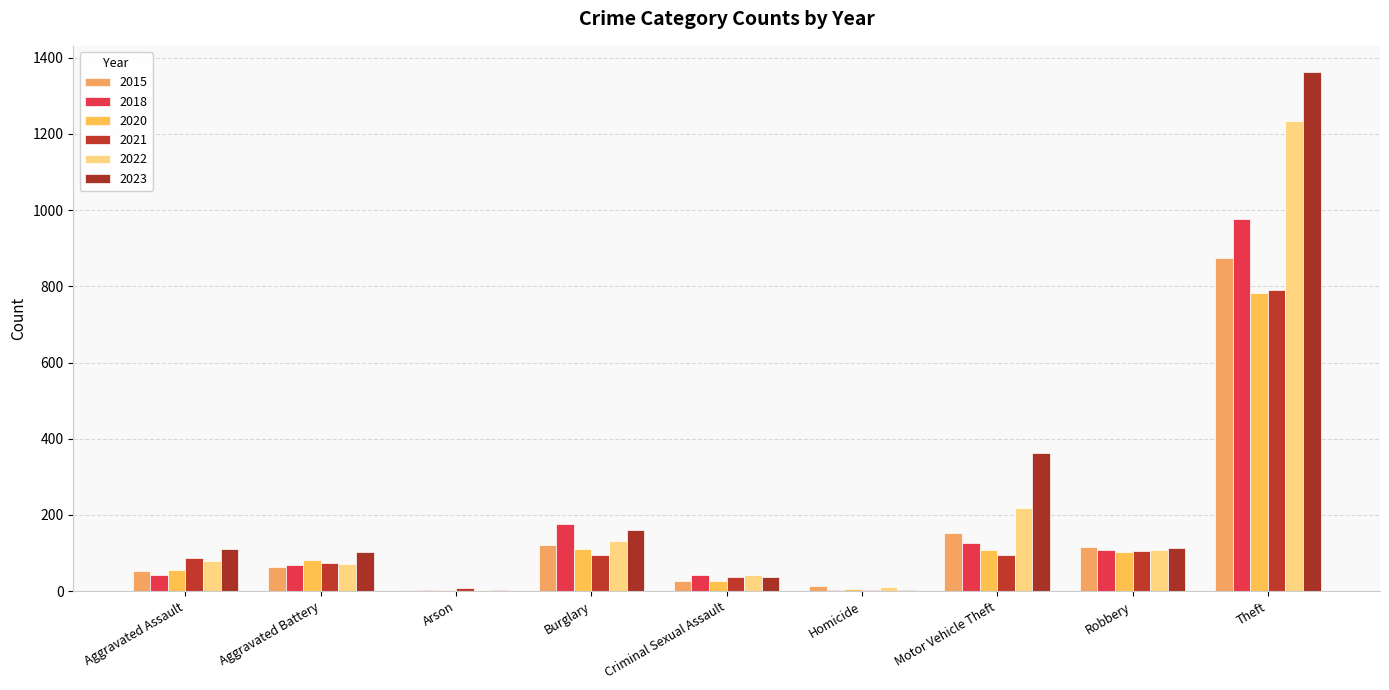

Rank the categories by 2022 value from highest to lowest.

Theft, Motor Vehicle Theft, Burglary, Robbery, Aggravated Assault, Aggravated Battery, Criminal Sexual Assault, Homicide, Arson